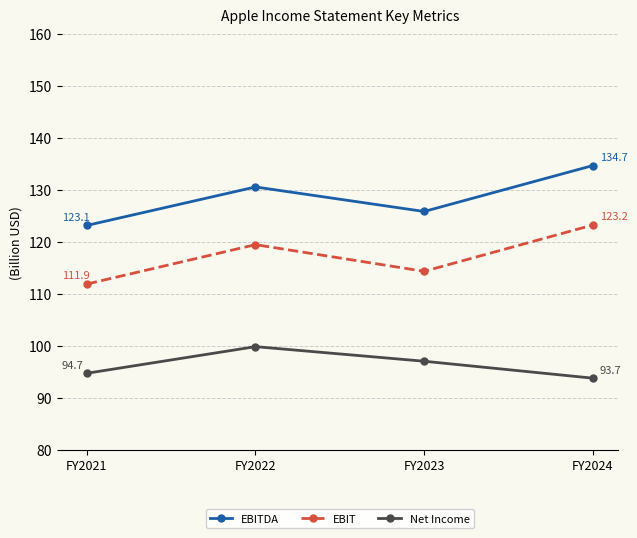

Where does the EBITDA series first go above 130?

FY2022